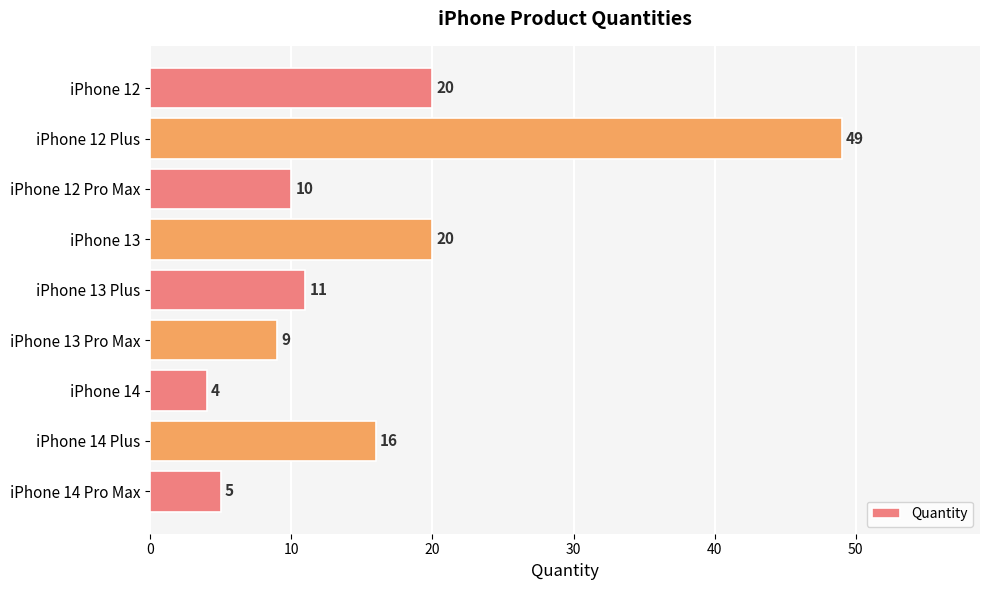

What is the maximum value shown in the chart?

49